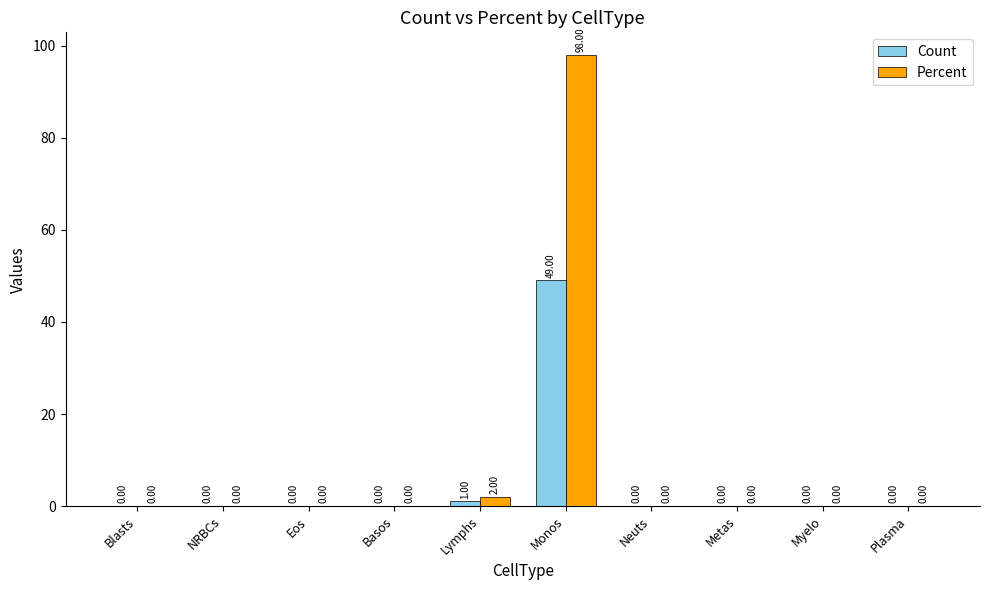

The Count series shows 0 at Myelo. True or false?

True